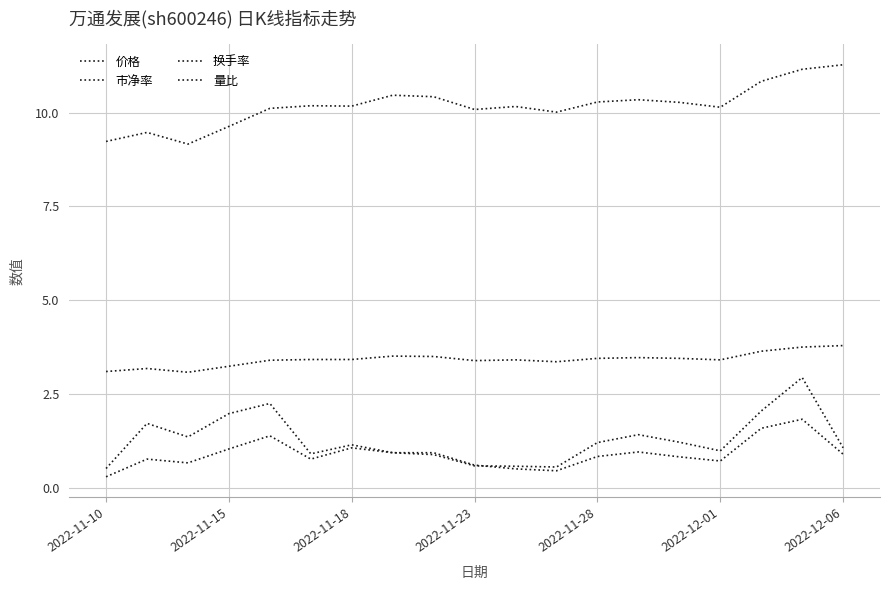

How many categories are shown in the chart?

19